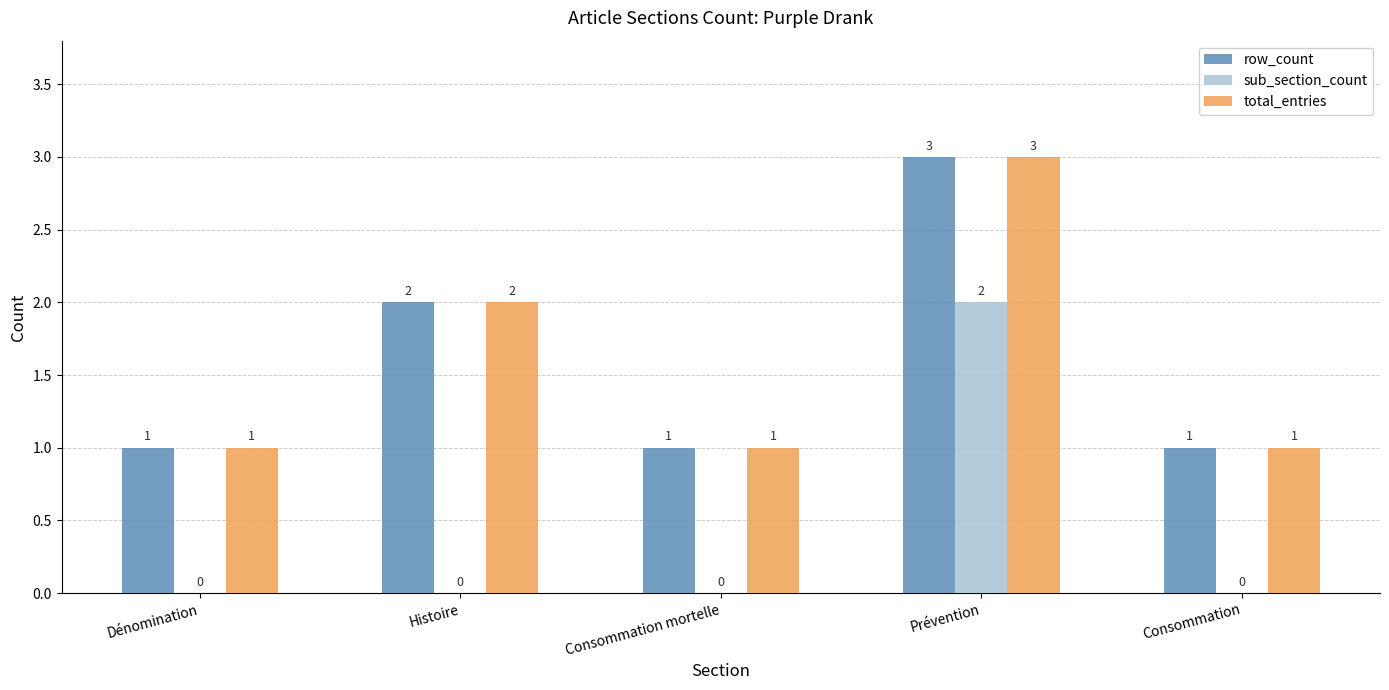

Count the total_entries values in the range 1 to 2.

4